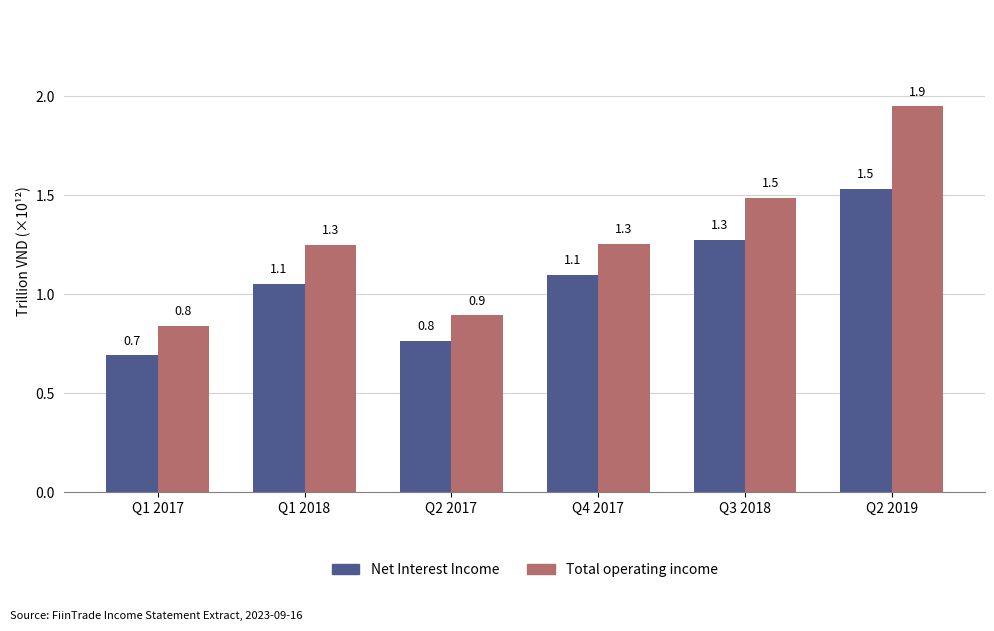

What is the value of the Total operating income bar at the 3rd from the left?

0.9